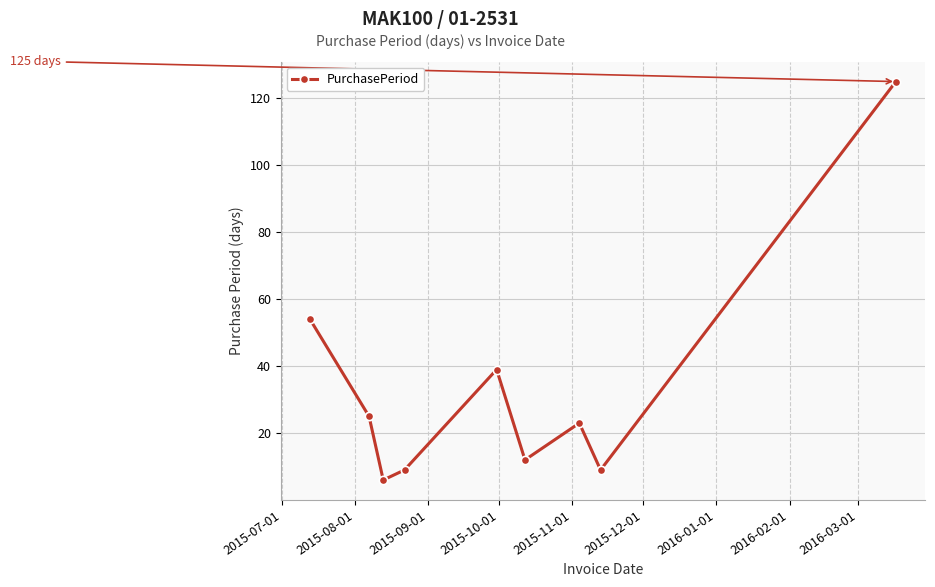

True or false: the data has more than 0 interior local peaks.

True